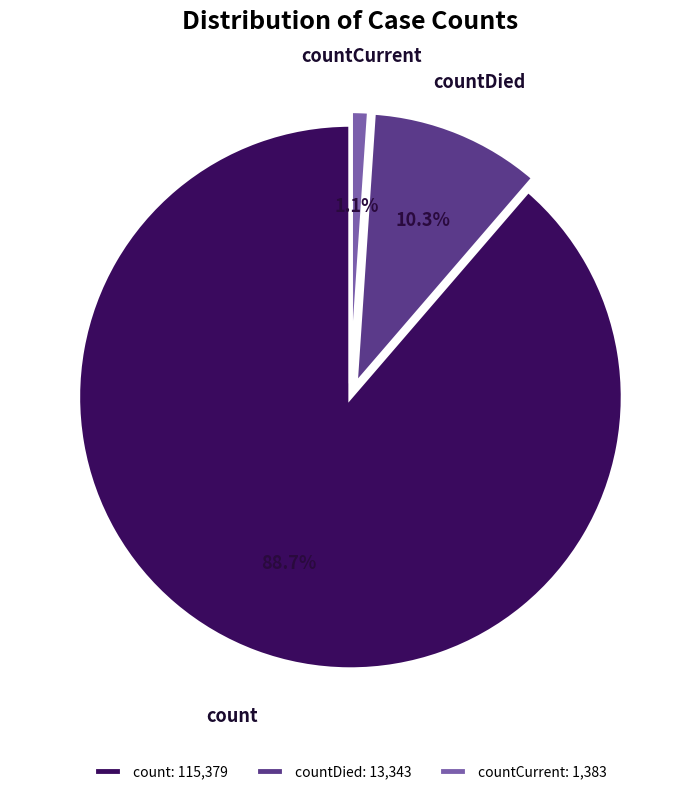

Which category has the smallest portion of the pie?

countCurrent: 1,383